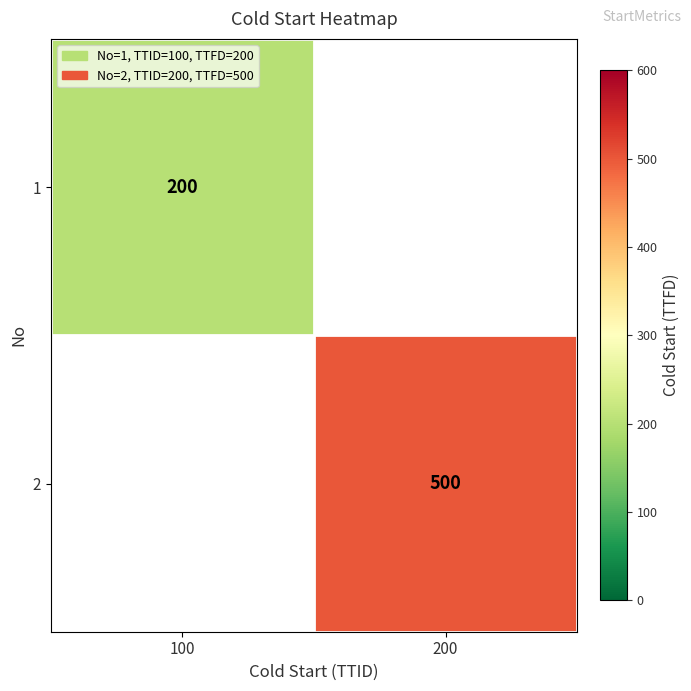

What is the greatest value displayed?

500.0